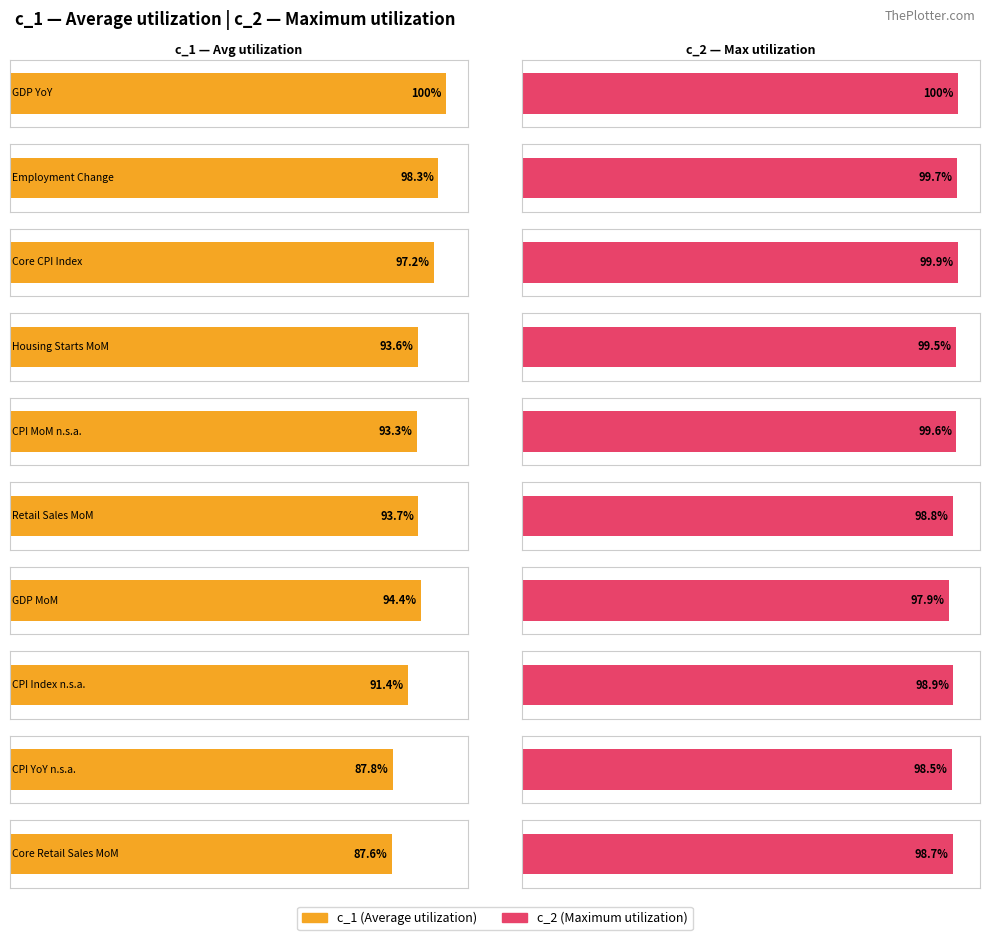

Reading left to right, what are all the values shown in this chart?

c_1: GDP YoY=100.0	Employment Change=98.3	Core CPI Index=97.2	Housing Starts MoM=93.6	CPI MoM n.s.a.=93.3	Retail Sales MoM=93.7	GDP MoM=94.4	CPI Index n.s.a.=91.4	CPI YoY n.s.a.=87.8	Core Retail Sales MoM=87.6
c_2: GDP YoY=100.0	Employment Change=99.7	Core CPI Index=99.9	Housing Starts MoM=99.5	CPI MoM n.s.a.=99.6	Retail Sales MoM=98.8	GDP MoM=97.9	CPI Index n.s.a.=98.9	CPI YoY n.s.a.=98.5	Core Retail Sales MoM=98.7